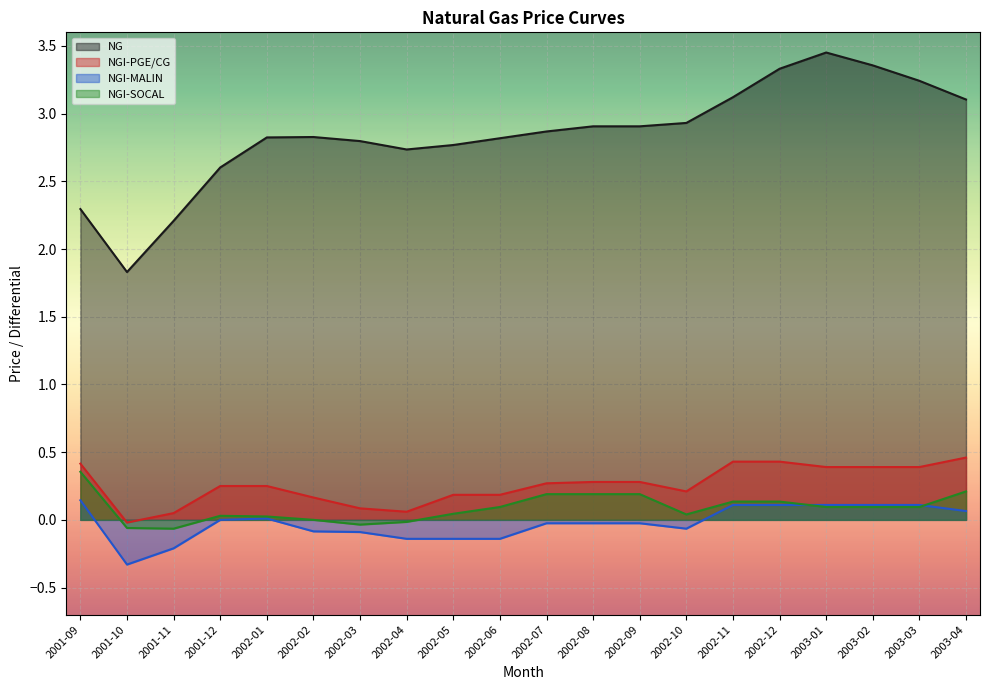

Reading left to right, what are all the values shown in this chart?

NG: 2.3	1.8	2.2	2.6	2.8	2.8	2.8	2.7	2.8	2.8	2.9	2.9	2.9	2.9	3.1	3.3	3.5	3.4	3.2	3.1
NGI-PGE/CG: 0.4	-0.0	0.1	0.2	0.2	0.2	0.1	0.1	0.2	0.2	0.3	0.3	0.3	0.2	0.4	0.4	0.4	0.4	0.4	0.5
NGI-MALIN: 0.1	-0.3	-0.2	0.0	0.0	-0.1	-0.1	-0.1	-0.1	-0.1	-0.0	-0.0	-0.0	-0.1	0.1	0.1	0.1	0.1	0.1	0.1
NGI-SOCAL: 0.4	-0.1	-0.1	0.0	0.0	0.0	-0.0	-0.0	0.0	0.1	0.2	0.2	0.2	0.0	0.1	0.1	0.1	0.1	0.1	0.2